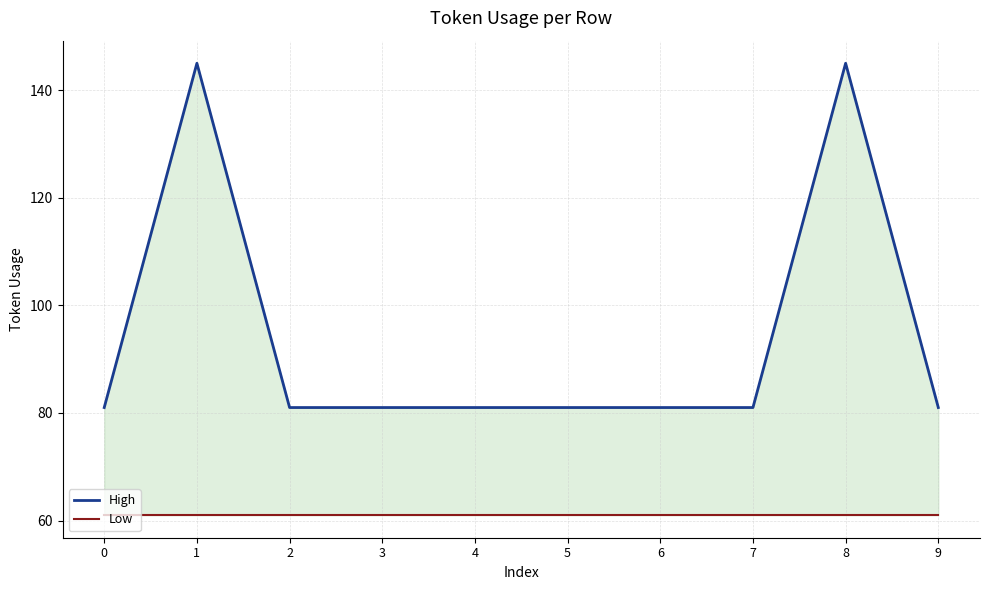

What is the maximum value for High?

145